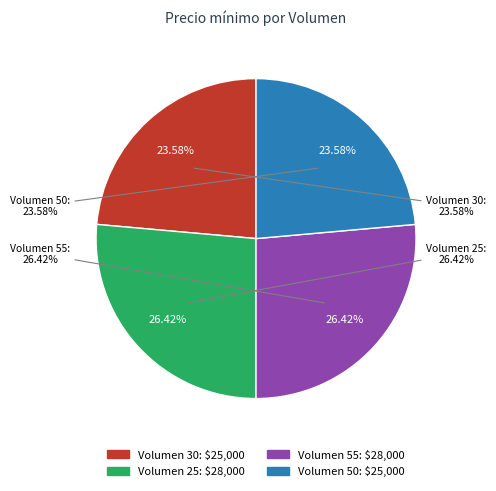

What percentage is the 55 slice, to the nearest percent?

26%